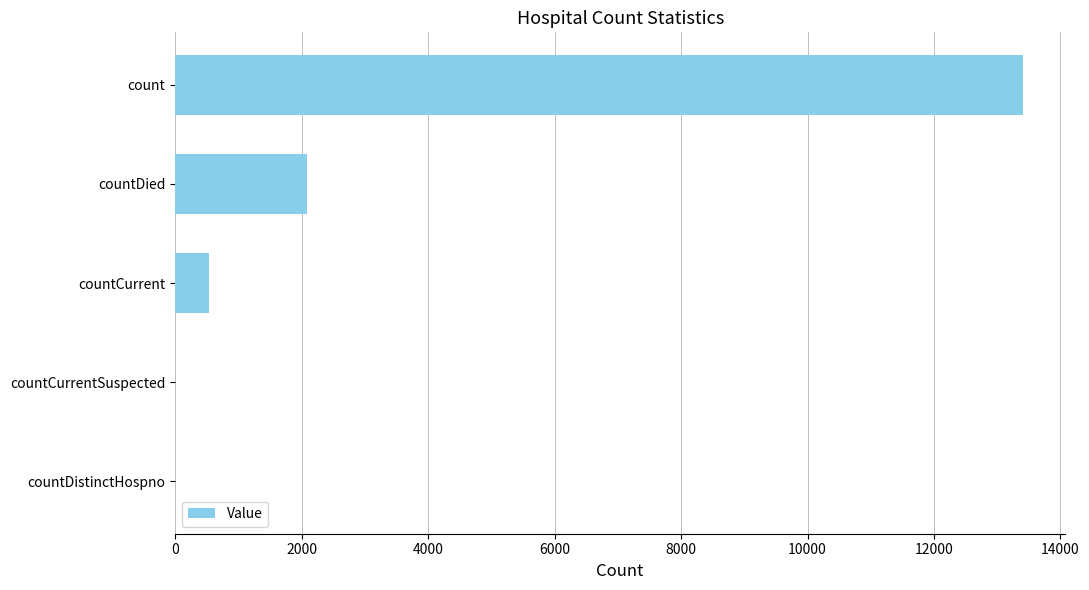

True or false: the data shows 539 at countCurrent.

True